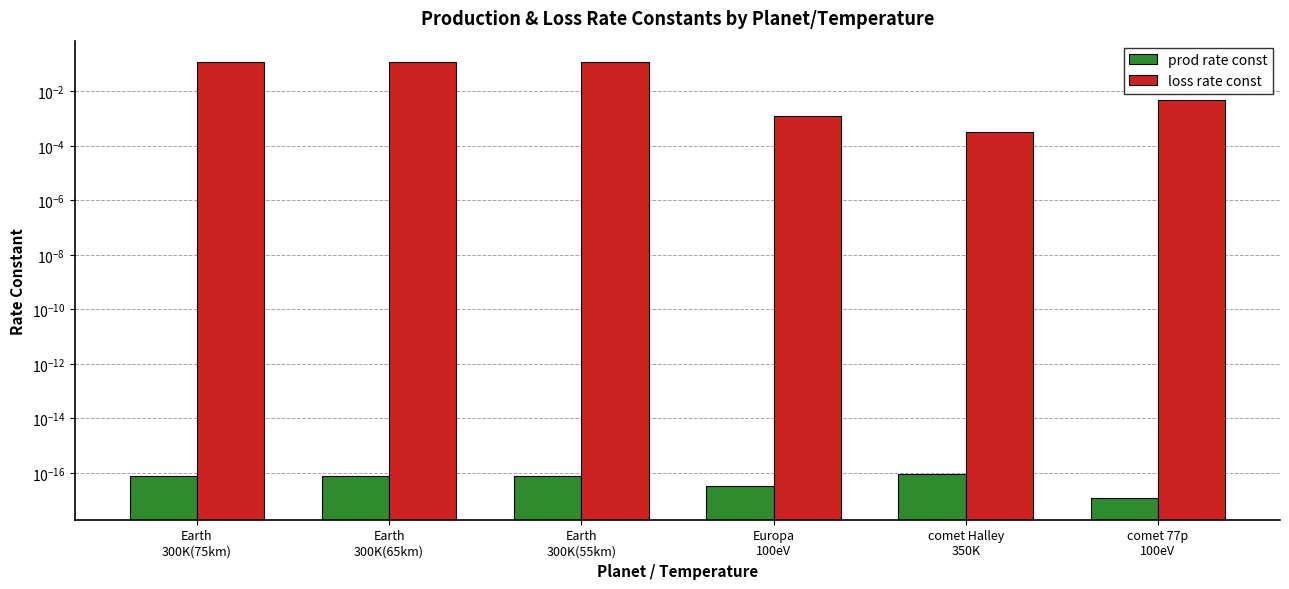

Reading right to left, transcribe all the data shown in this chart.

prod rate const: comet 77p
100eV=0.0	comet Halley
350K=0.0	Europa
100eV=0.0	Earth
300K(55km)=0.0	Earth
300K(65km)=0.0	Earth
300K(75km)=0.0
loss rate const: comet 77p
100eV=0.0	comet Halley
350K=0.0	Europa
100eV=0.0	Earth
300K(55km)=0.1	Earth
300K(65km)=0.1	Earth
300K(75km)=0.1